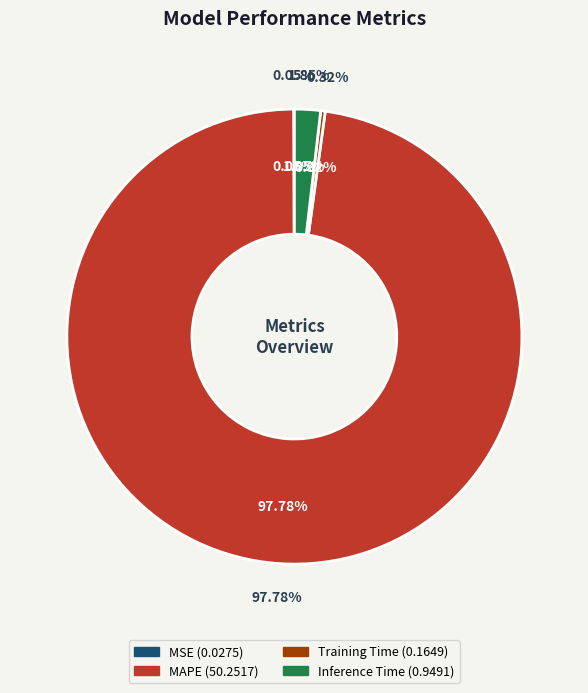

What is the majority slice?

MAPE